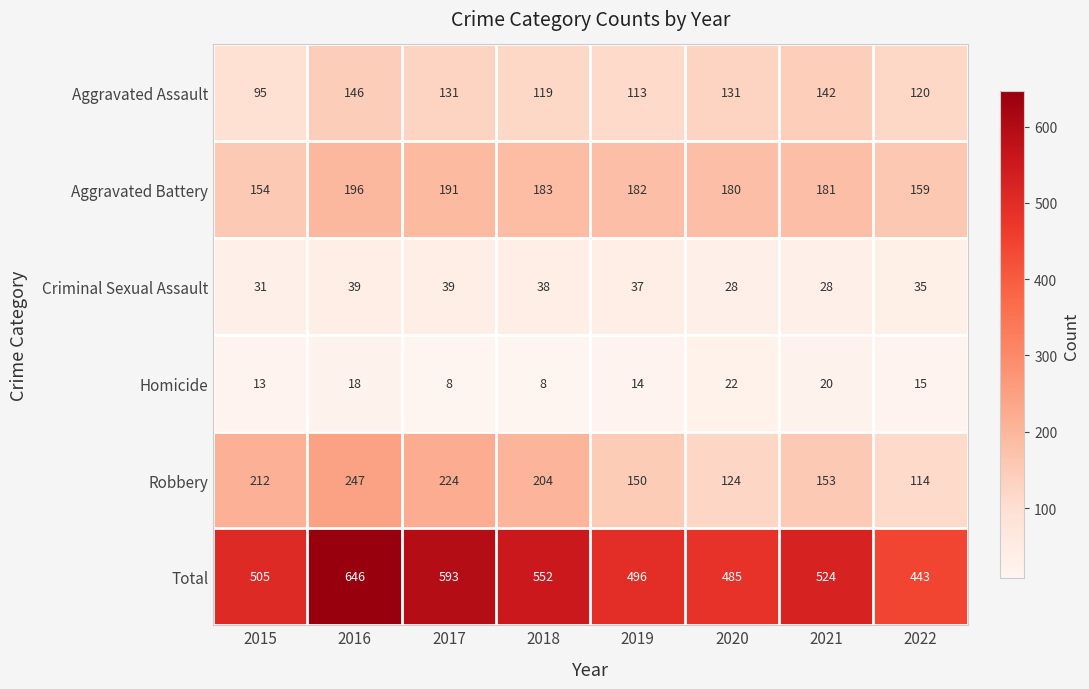

What is the highest value of the Aggravated Assault series?

146